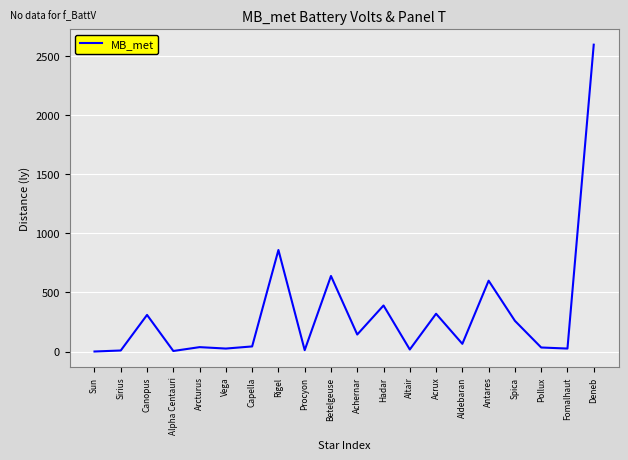

At which label does the data first exceed 65?

Canopus